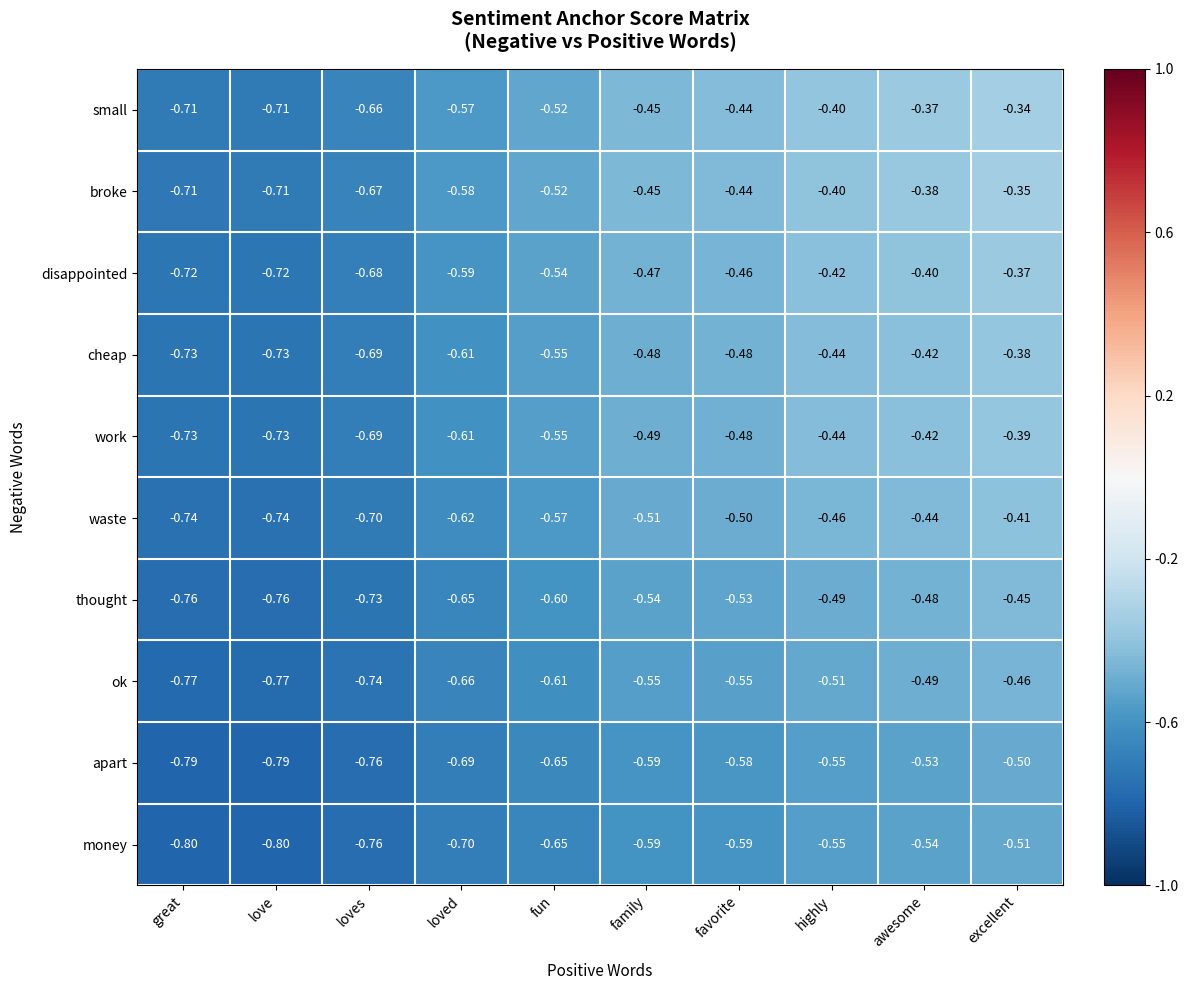

What is the total value across all series at great?

-7.5